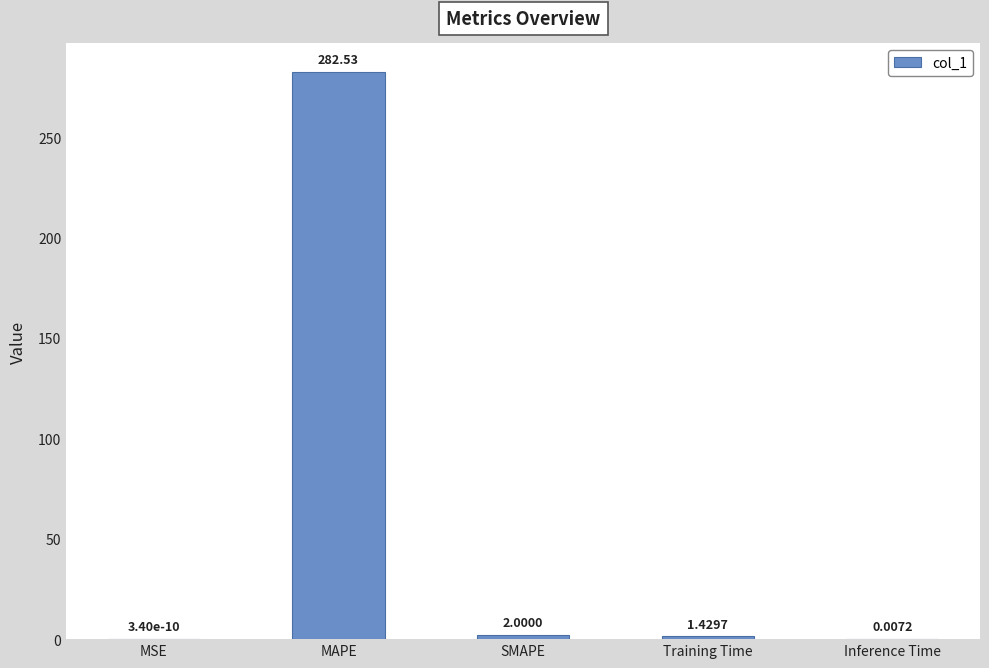

At which label does the data first exceed 1?

MAPE